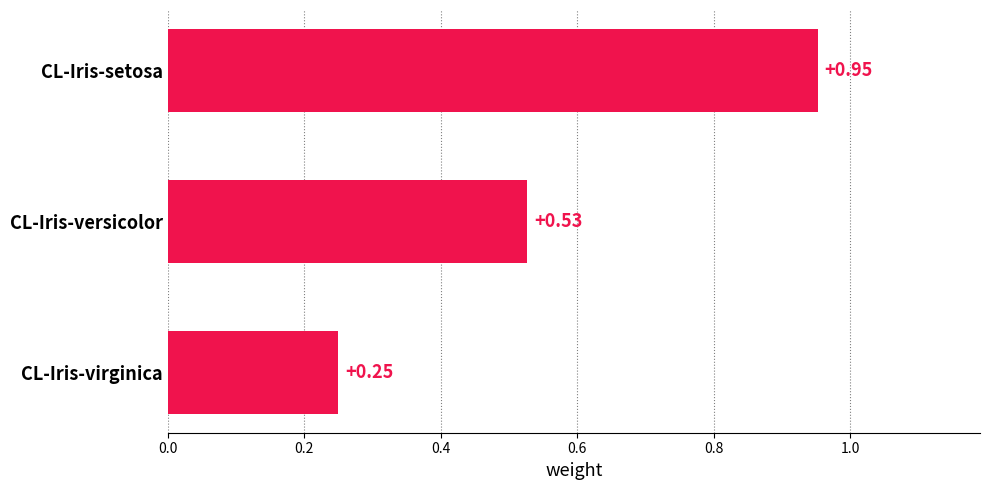

What is the sum of all values?

1.7